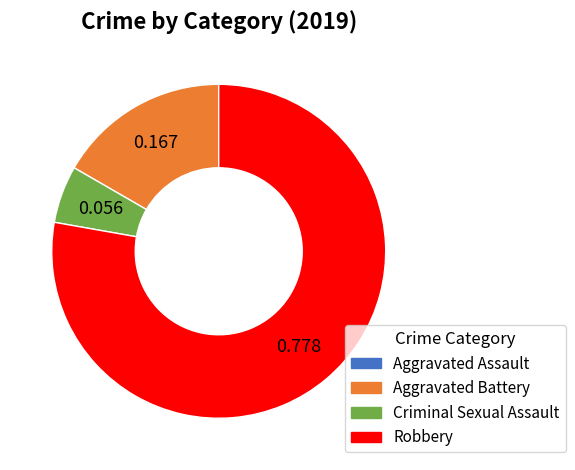

Is there a majority slice in this chart?

Yes